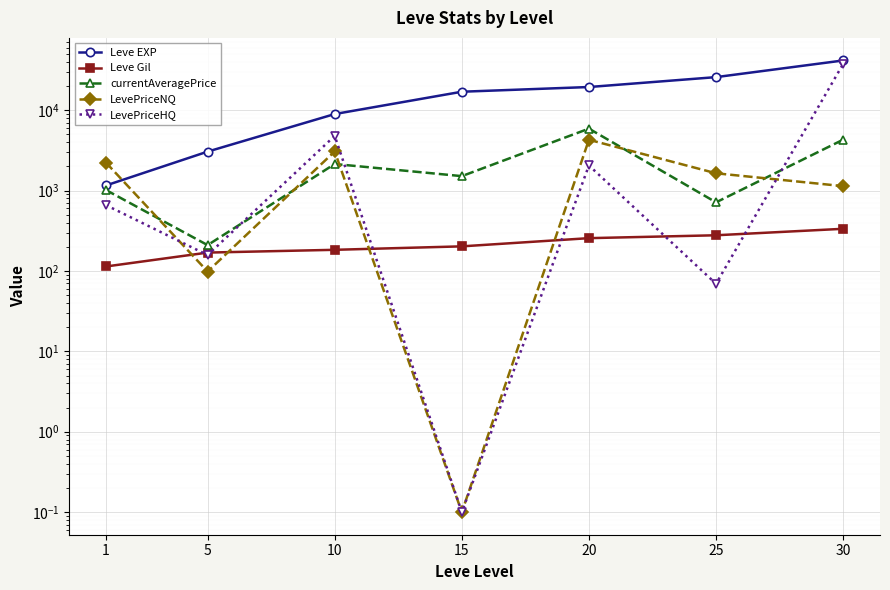

Which has a higher value, 25 or 1?

25